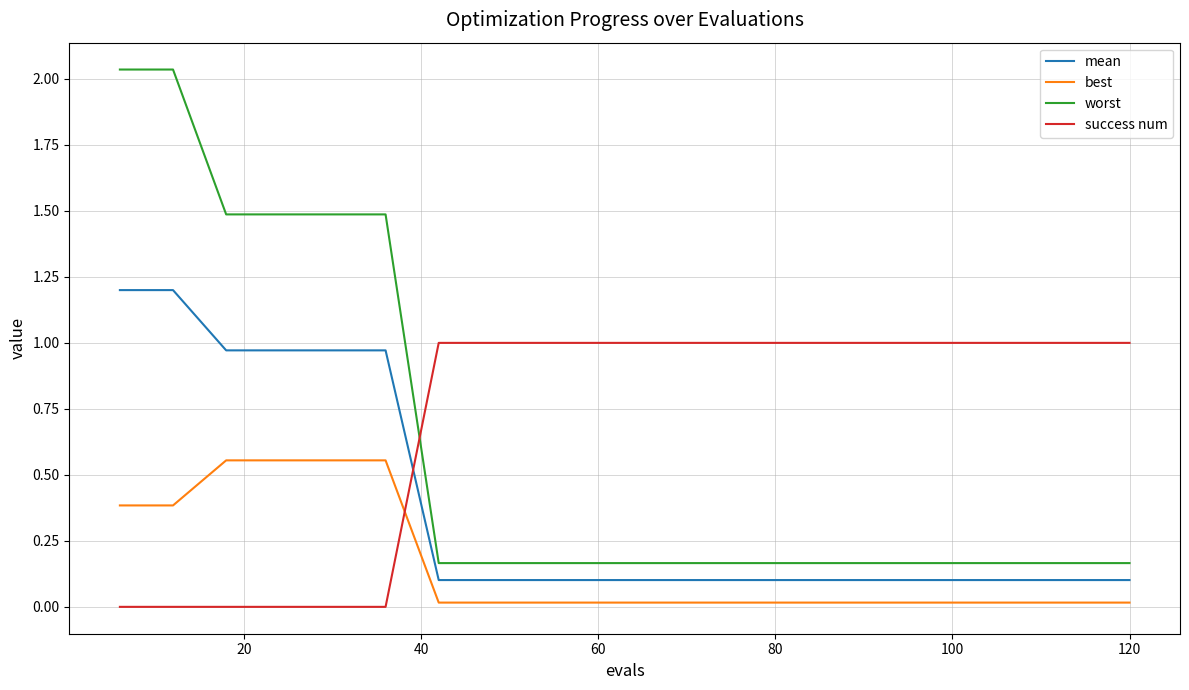

Rank the series by their maximum value, from lowest to highest.

best, success num, mean, worst